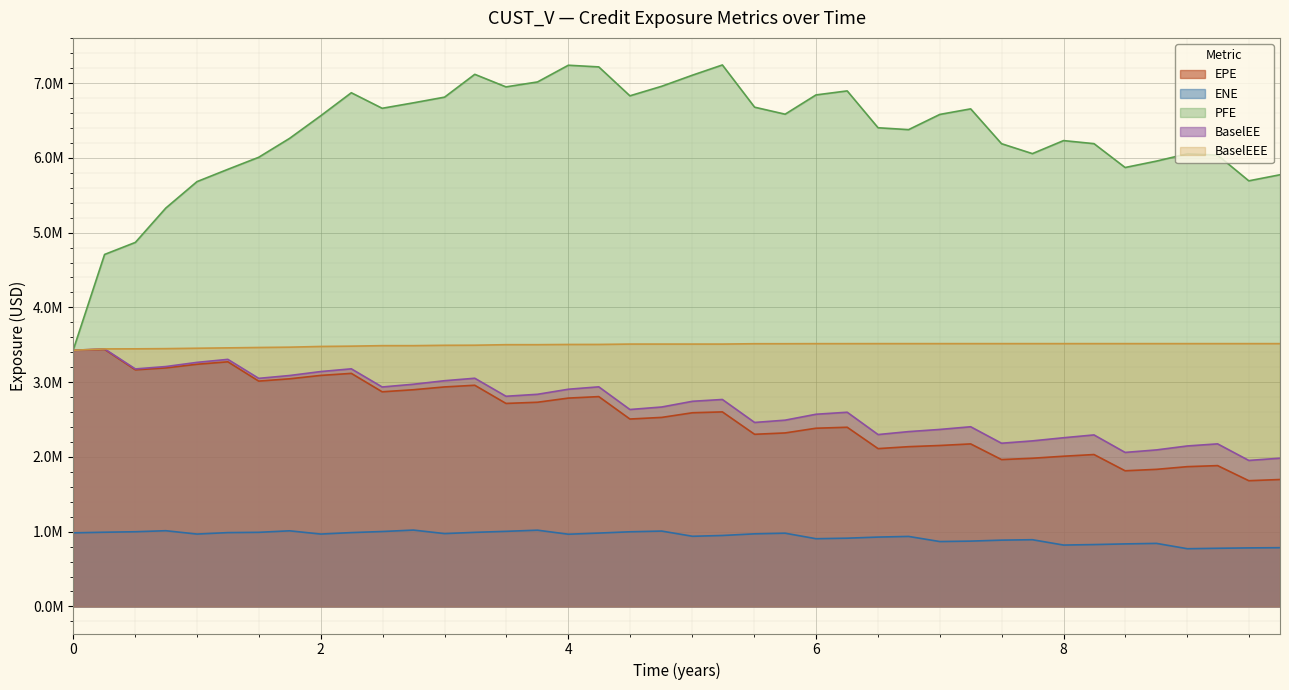

True or false: EPE and BaselEEE intersect in this chart.

False